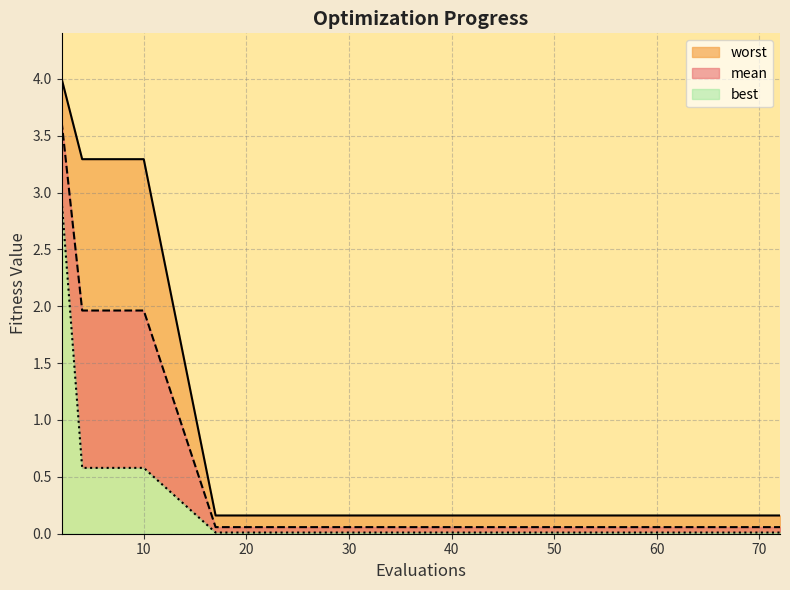

Rank the categories by best value from lowest to highest.

17, 20, 26, 35, 46, 55, 62, 68, 70, 72, 4, 6, 8, 10, 2